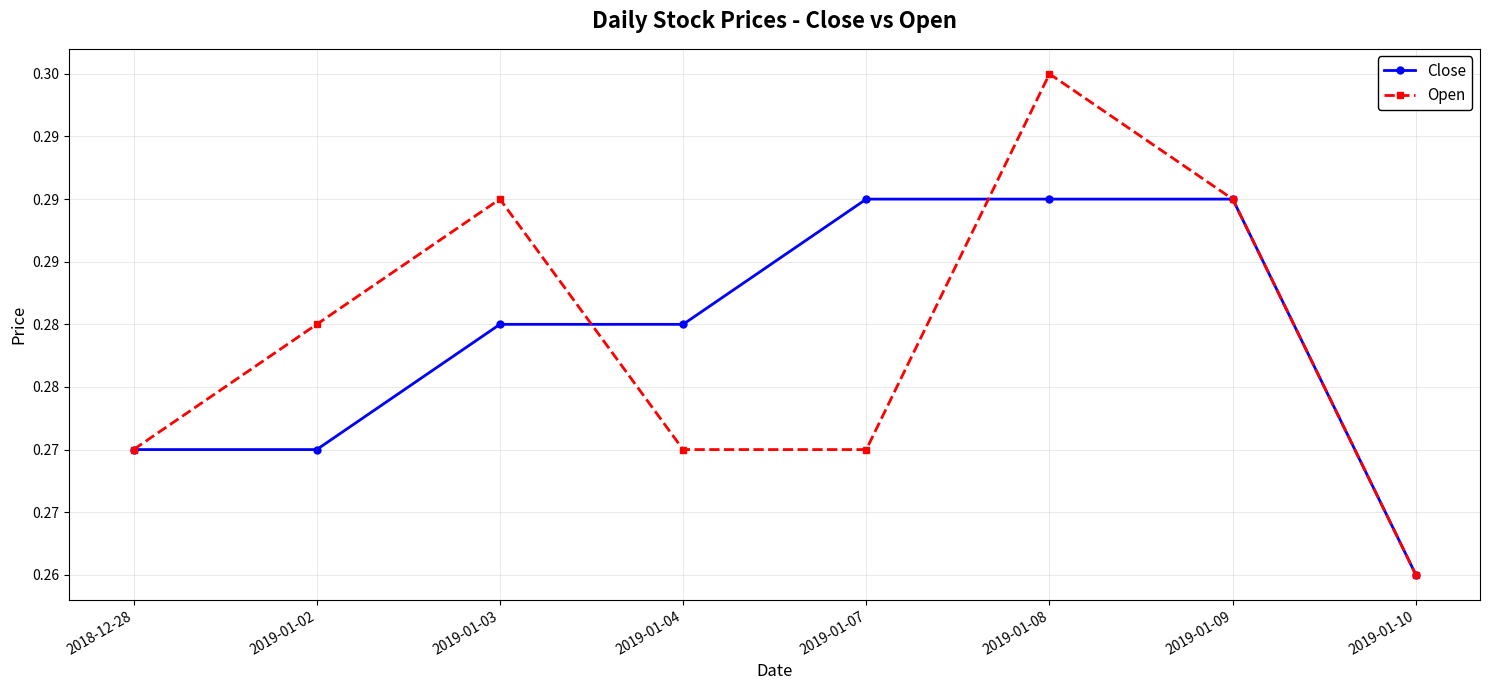

What is the total value across all series at 2019-01-02?

0.6